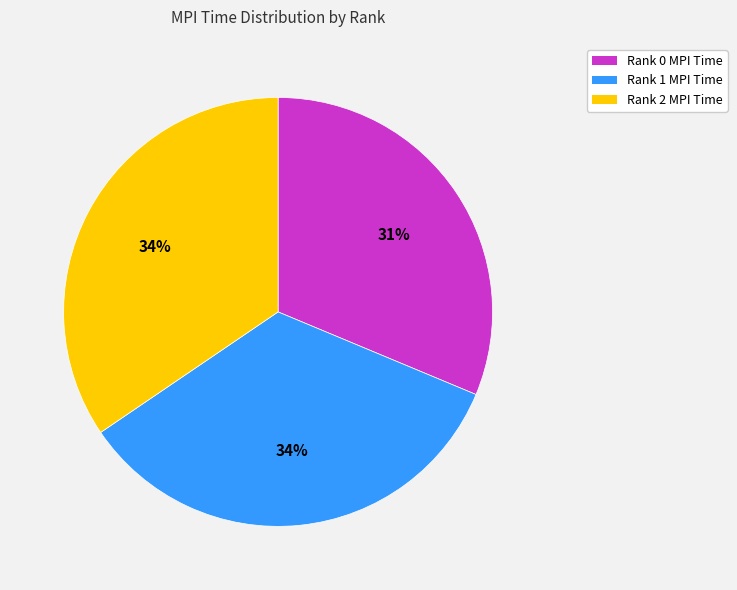

What percentage is the Rank 1 slice, to the nearest percent?

34%